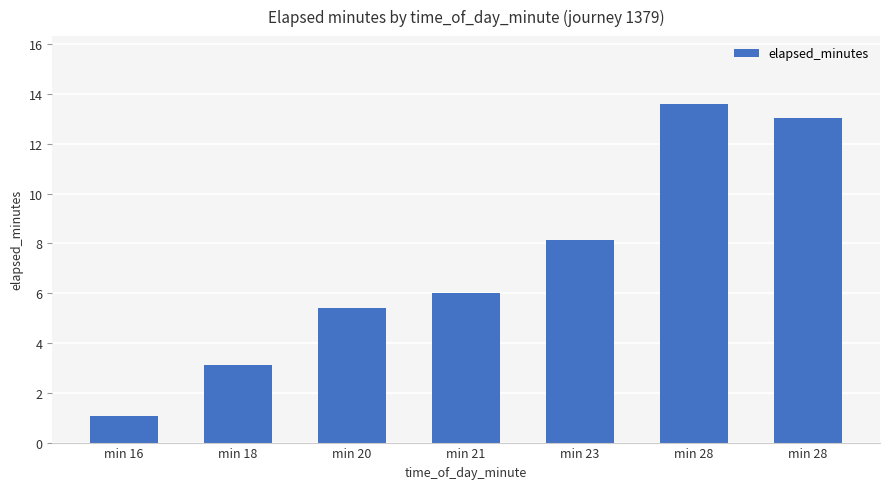

At which label does the data first exceed 6?

min 21